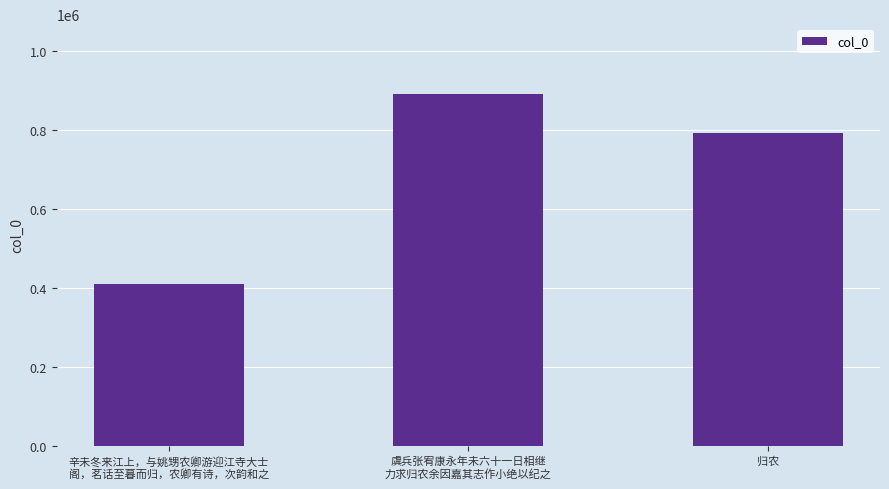

What is the average value?

697254